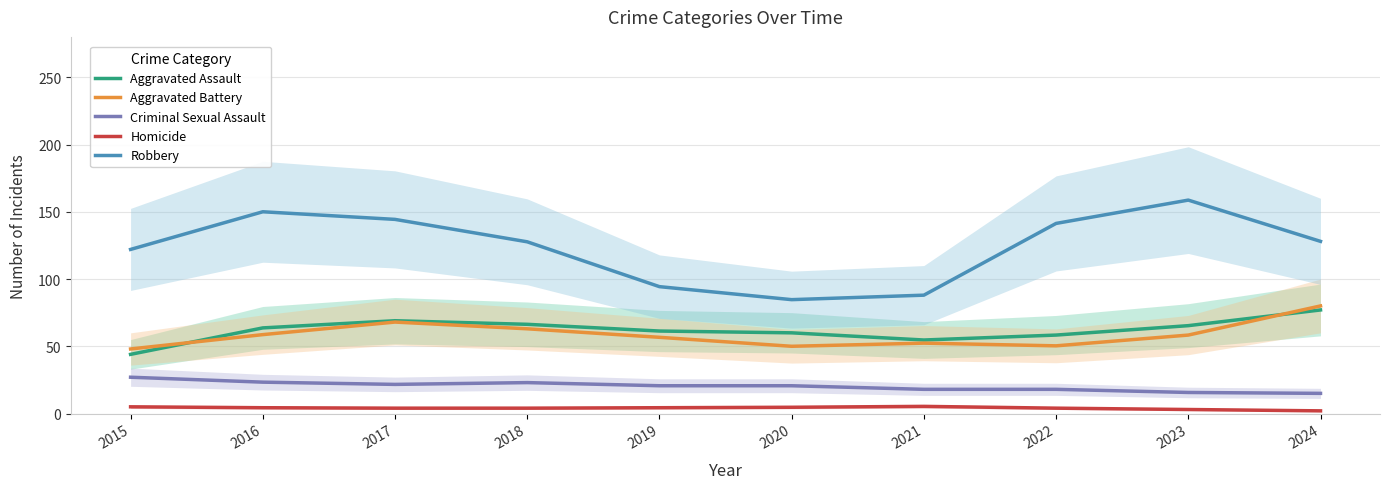

Reading right to left, extract all data points from this chart.

Aggravated Assault: 2024=77.0	2023=65.3	2022=58.3	2021=54.7	2020=60.0	2019=61.3	2018=66.3	2017=69.0	2016=63.7	2015=44.0
Aggravated Battery: 2024=80.0	2023=58.3	2022=50.3	2021=52.3	2020=50.0	2019=56.7	2018=63.0	2017=68.0	2016=58.7	2015=48.0
Criminal Sexual Assault: 2024=15.0	2023=15.7	2022=18.0	2021=18.0	2020=20.7	2019=20.7	2018=23.0	2017=21.7	2016=23.3	2015=27.0
Homicide: 2024=2.0	2023=3.0	2022=4.0	2021=5.3	2020=4.7	2019=4.3	2018=4.0	2017=4.0	2016=4.3	2015=5.0
Robbery: 2024=128.0	2023=158.7	2022=141.3	2021=88.0	2020=84.7	2019=94.3	2018=127.7	2017=144.3	2016=150.0	2015=122.0